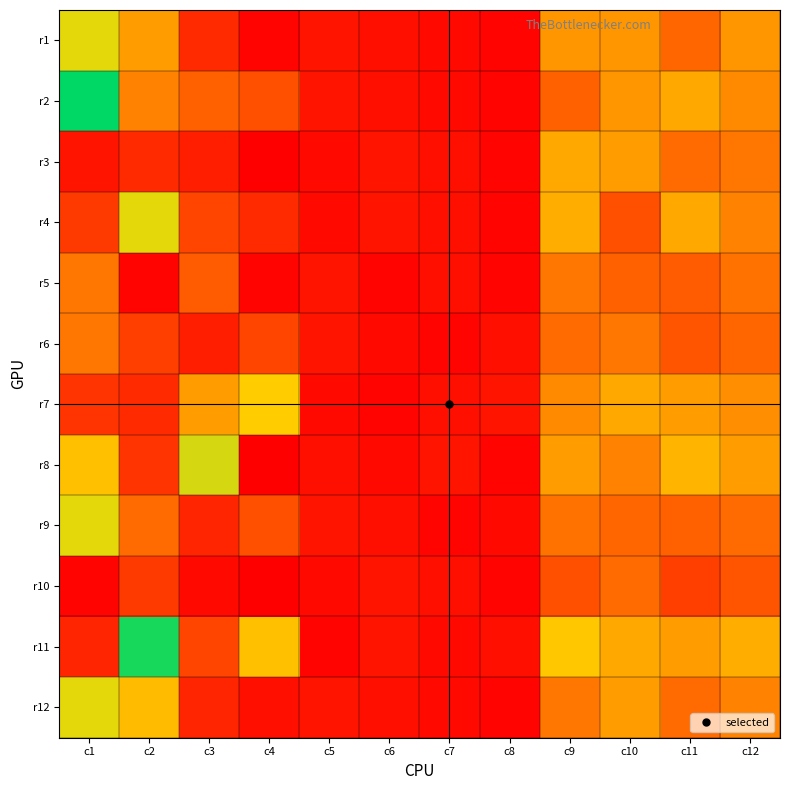

Reading left to right, list all the values displayed in this chart.

r1: c1=40	c2=28	c3=8	c4=1	c5=4	c6=3	c7=2	c8=1	c9=27	c10=27	c11=19	c12=27
r2: c1=57	c2=24	c3=18	c4=15	c5=4	c6=3	c7=2	c8=1	c9=18	c10=27	c11=30	c12=25
r3: c1=4	c2=8	c3=6	c4=0	c5=2	c6=4	c7=3	c8=1	c9=30	c10=28	c11=20	c12=22
r4: c1=11	c2=40	c3=13	c4=8	c5=2	c6=4	c7=3	c8=1	c9=31	c10=15	c11=30	c12=24
r5: c1=22	c2=1	c3=17	c4=1	c5=4	c6=1	c7=3	c8=1	c9=22	c10=18	c11=17	c12=21
r6: c1=22	c2=12	c3=6	c4=13	c5=4	c6=2	c7=1	c8=3	c9=20	c10=22	c11=16	c12=19
r7: c1=10	c2=8	c3=28	c4=36	c5=2	c6=1	c7=3	c8=4	c9=25	c10=30	c11=28	c12=26
r8: c1=34	c2=10	c3=41	c4=0	c5=3	c6=2	c7=4	c8=1	c9=28	c10=24	c11=32	c12=28
r9: c1=40	c2=20	c3=7	c4=15	c5=4	c6=3	c7=1	c8=2	c9=21	c10=19	c11=18	c12=20
r10: c1=1	c2=11	c3=2	c4=0	c5=2	c6=4	c7=3	c8=1	c9=15	c10=20	c11=12	c12=16
r11: c1=7	c2=55	c3=13	c4=34	c5=1	c6=4	c7=2	c8=3	c9=35	c10=30	c11=28	c12=31
r12: c1=40	c2=33	c3=7	c4=3	c5=4	c6=3	c7=2	c8=1	c9=22	c10=28	c11=20	c12=24